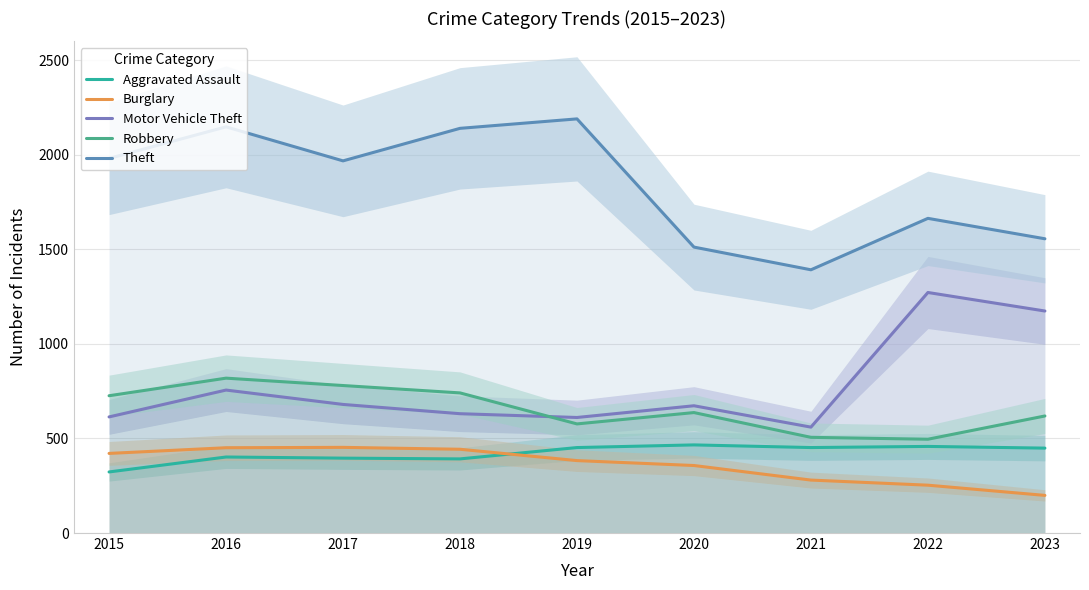

What is the difference between the maximum and second lowest values in the Motor Vehicle Theft series?

661